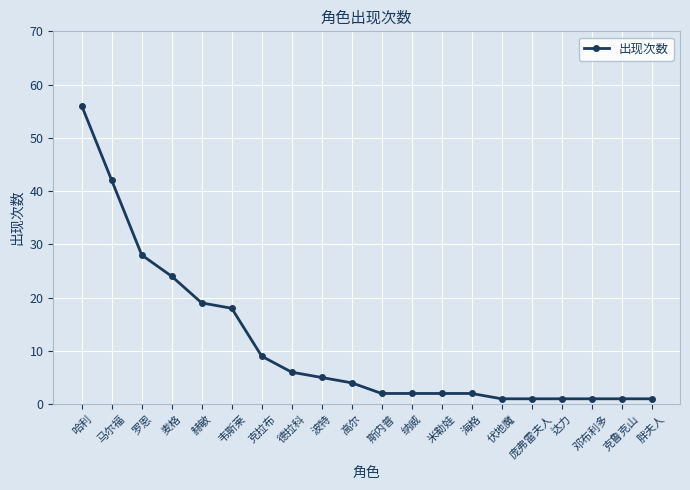

How many data points are less than 4?

10